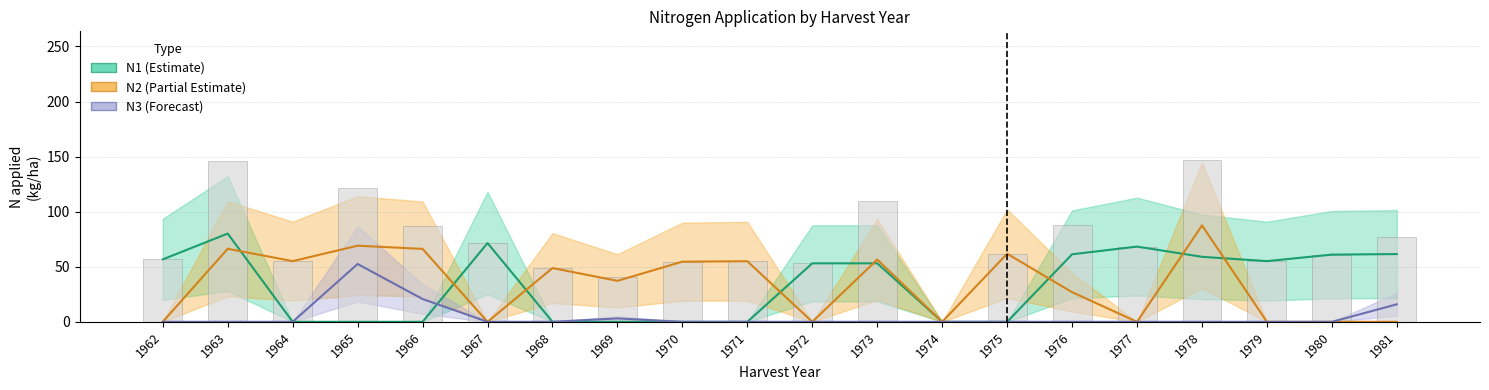

Rank the series by their maximum value, from lowest to highest.

N3 (Forecast), N1 (Estimate), N2 (Partial Estimate), Total N